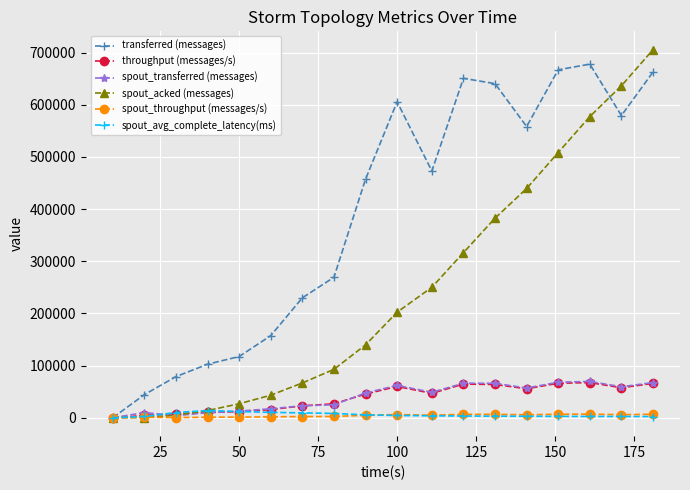

What is the value of the spout_acked (messages) point at the 17th from the left?

636300.0